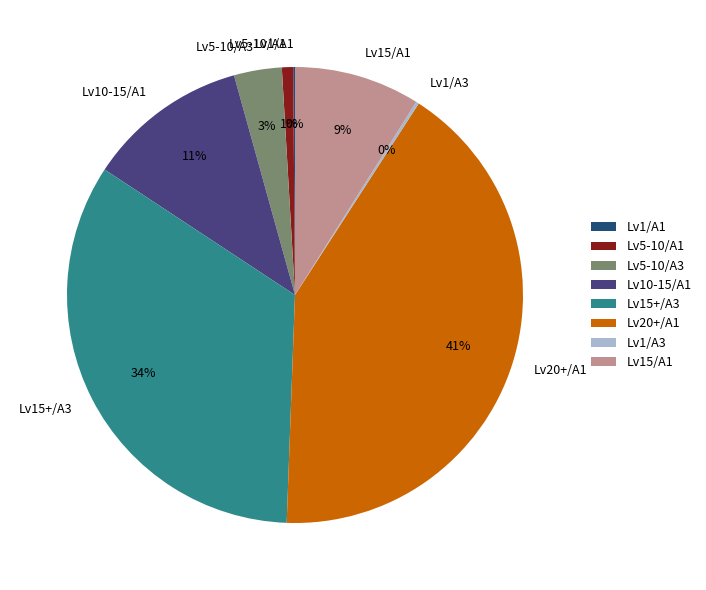

Is the sum of Lv5-10/A1 and Lv15/A1 greater than half?

No